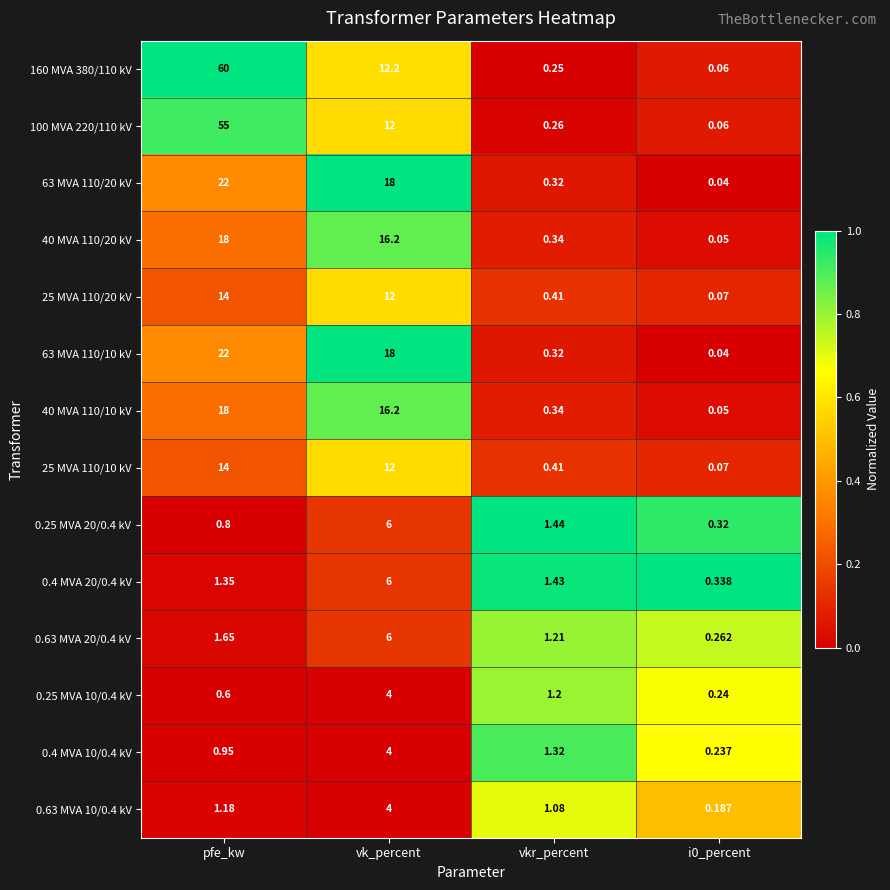

Between pfe_kw and vk_percent, which series saw the biggest shift?

160 MVA 380/110 kV